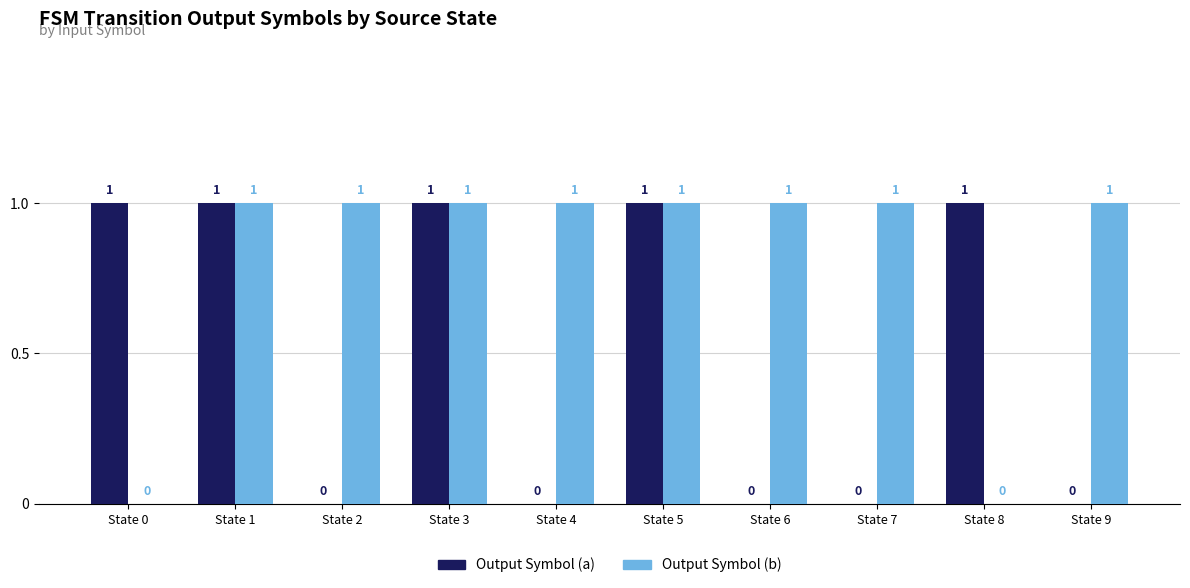

What are all the series names shown in the legend?

Output Symbol (a), Output Symbol (b)